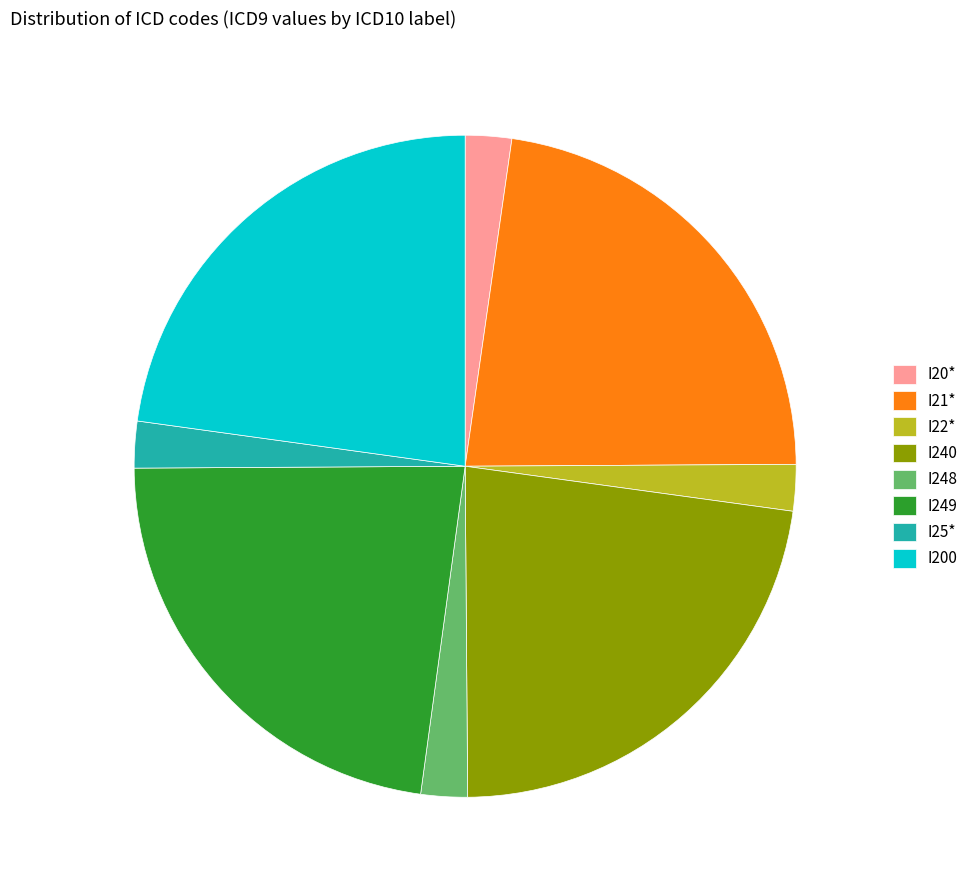

Between I200 and I248, which is larger?

I200